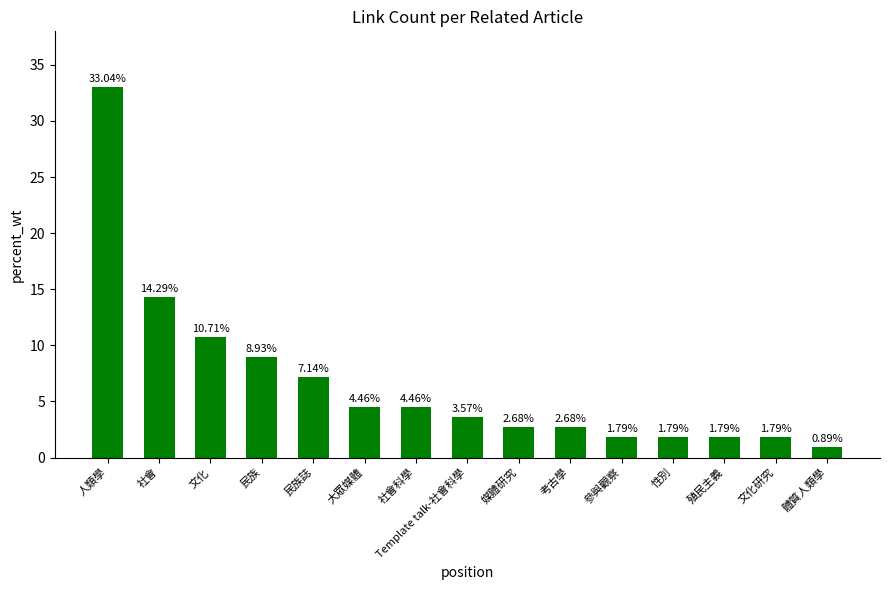

How many categories are shown in the chart?

15